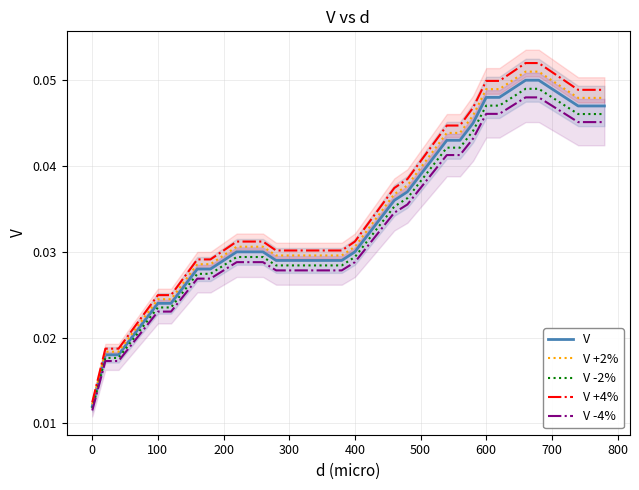

True or false: V -4% and V +4% intersect in this chart.

False